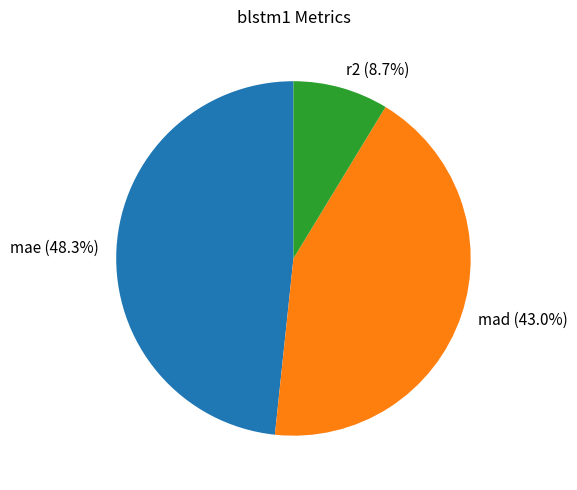

What percentage do r2 and mad together represent?

51.7%